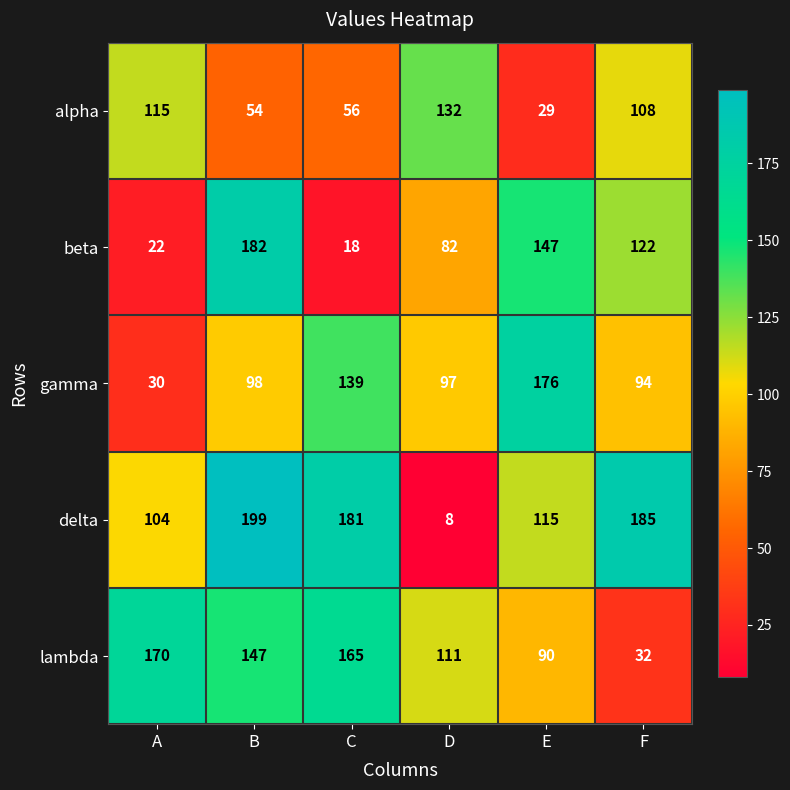

How many data points in alpha are less than 108?

3